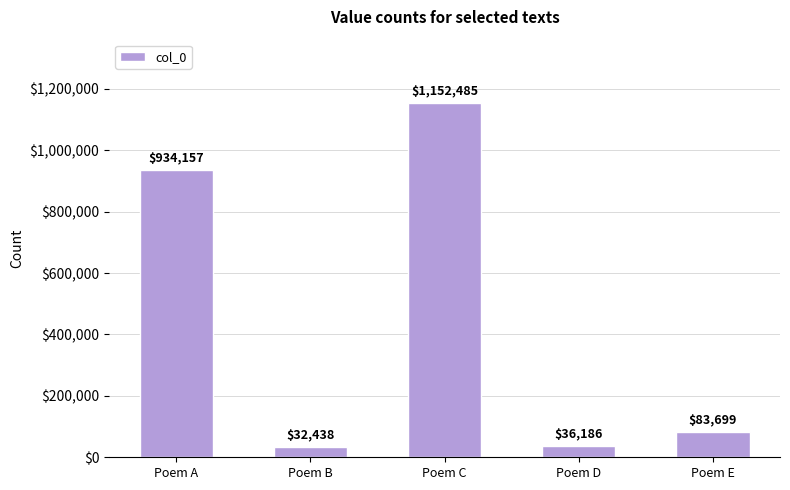

What is the change in value from Poem A to Poem C?

+218328